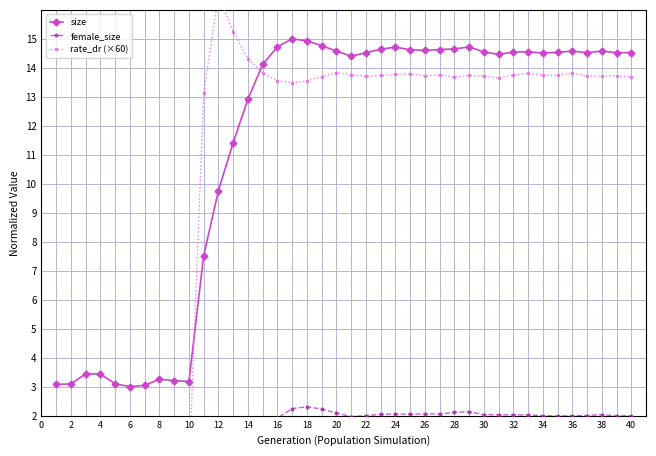

What is the highest value of the size series?

15.0